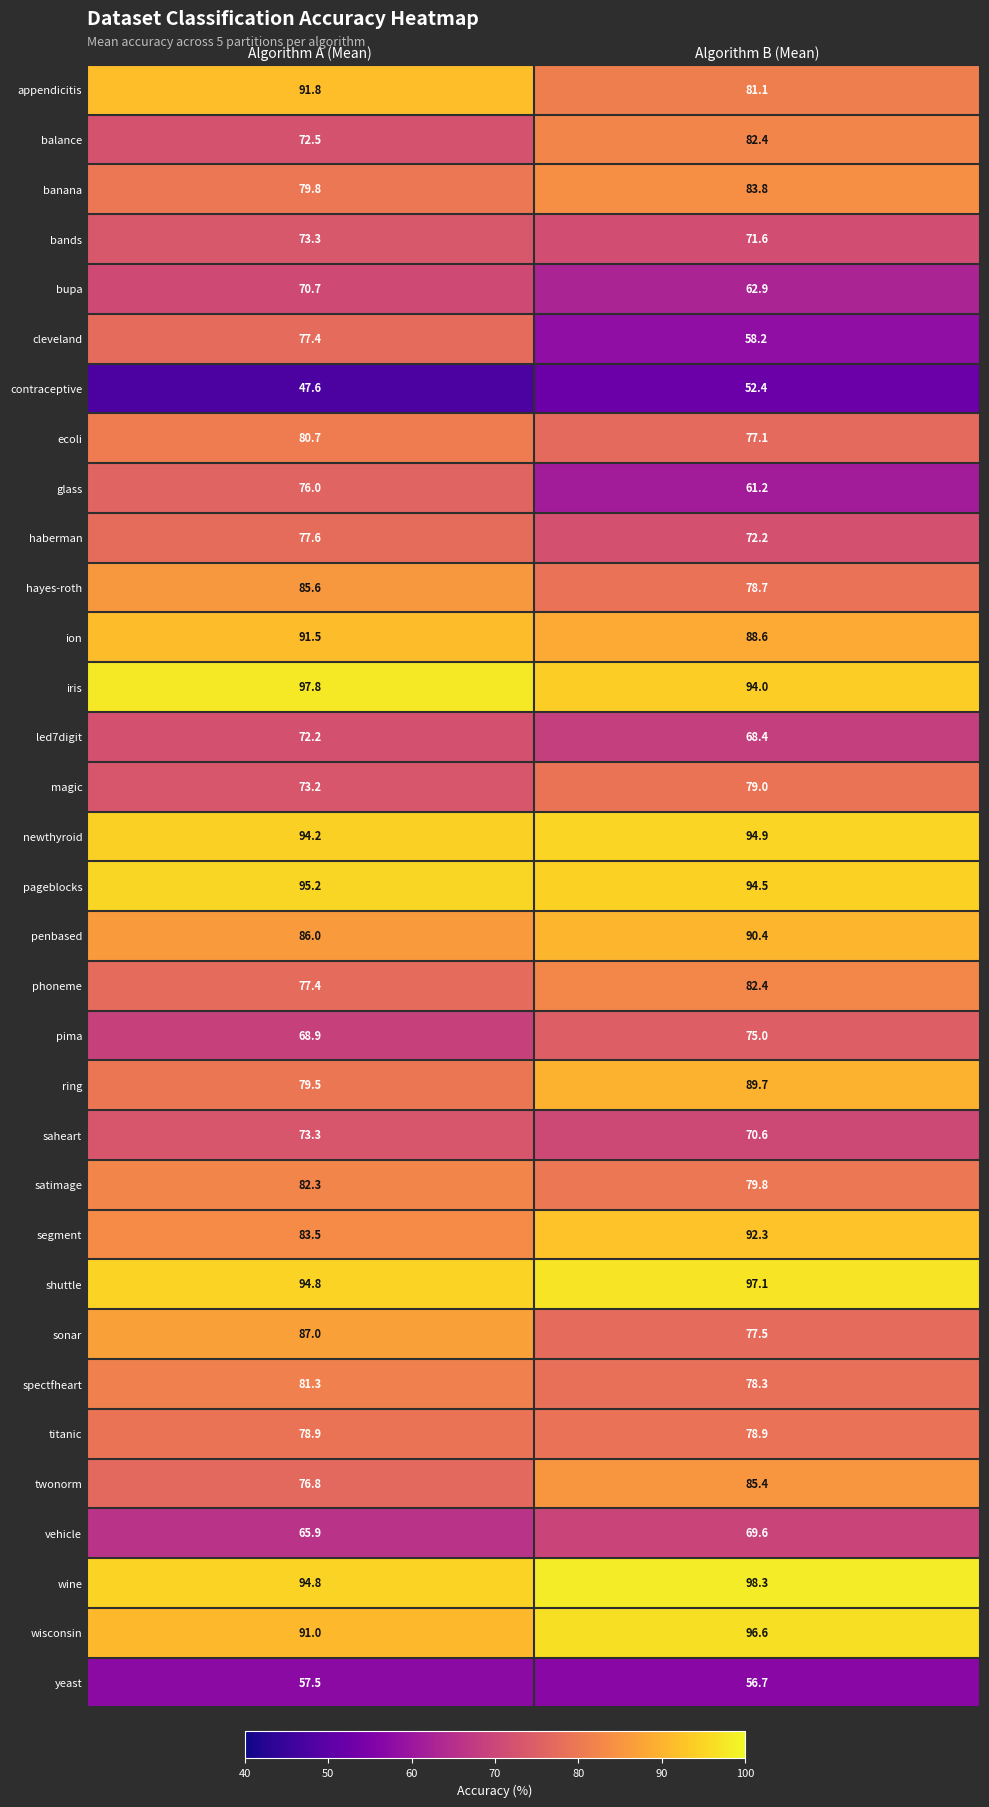

At which category is the sum across all series the highest?

Algorithm A (Mean)